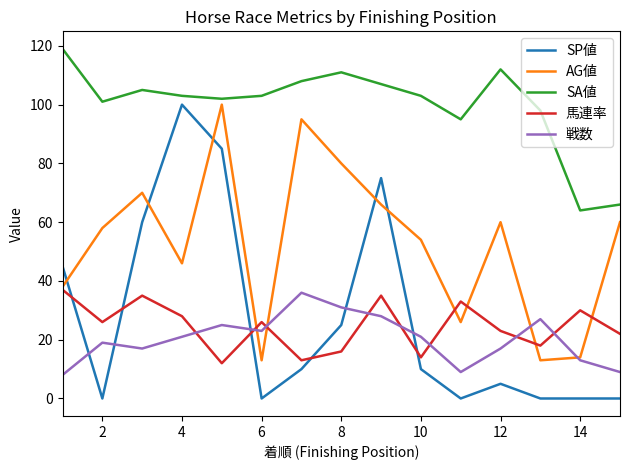

How many times do AG値 and SP値 cross each other?

5